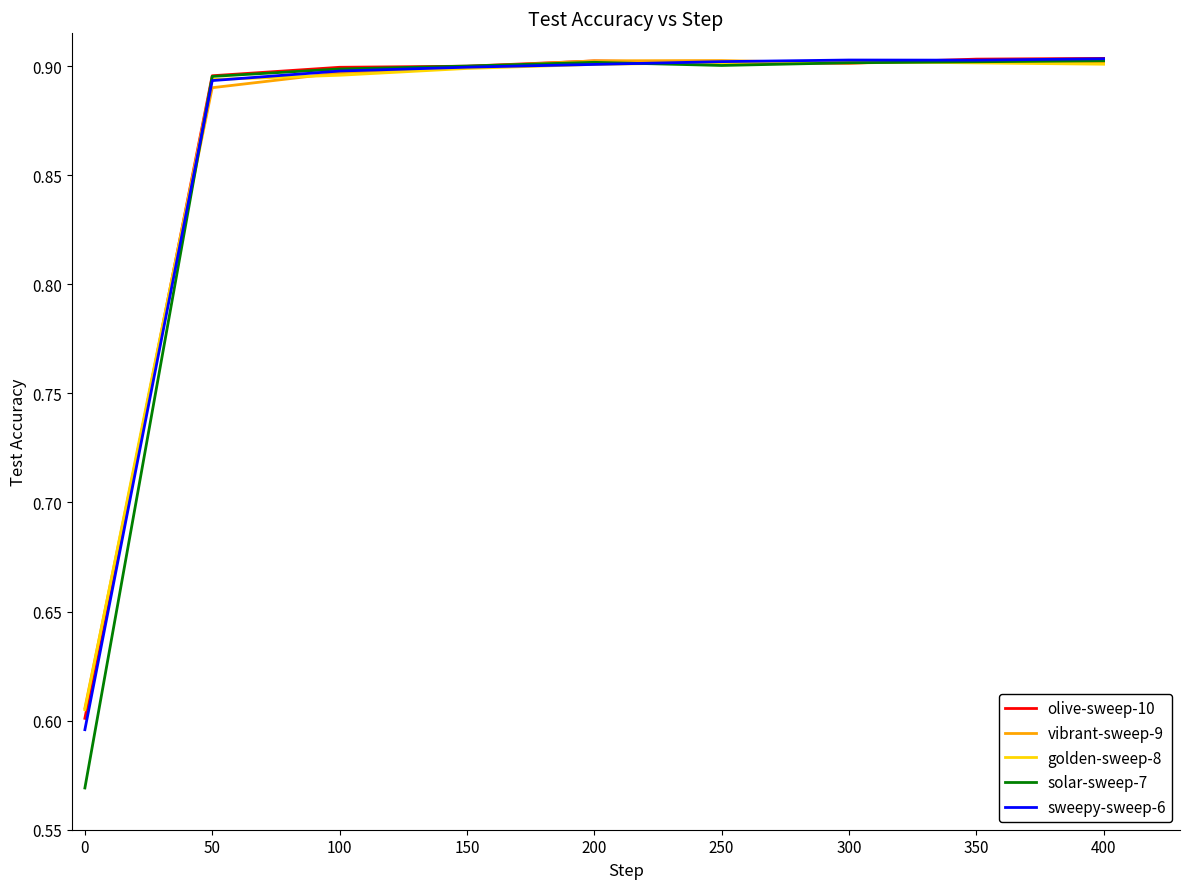

The value of golden-sweep-8 at 300 is 0.9. True or false?

True